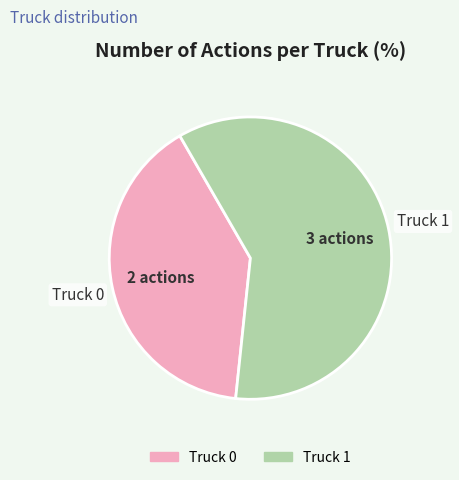

Rank the categories by value from highest to lowest.

Truck 1, Truck 0